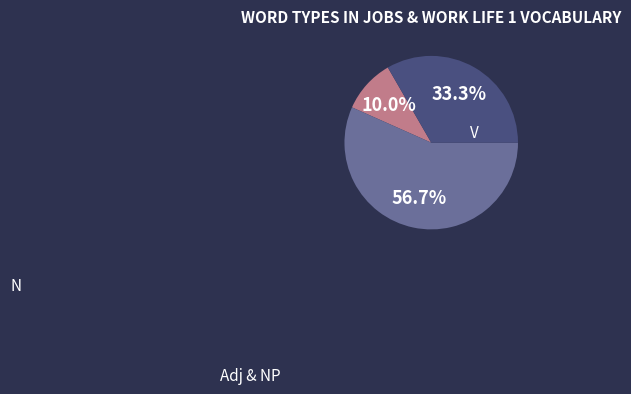

Is there any slice that represents more than half of the pie?

Yes